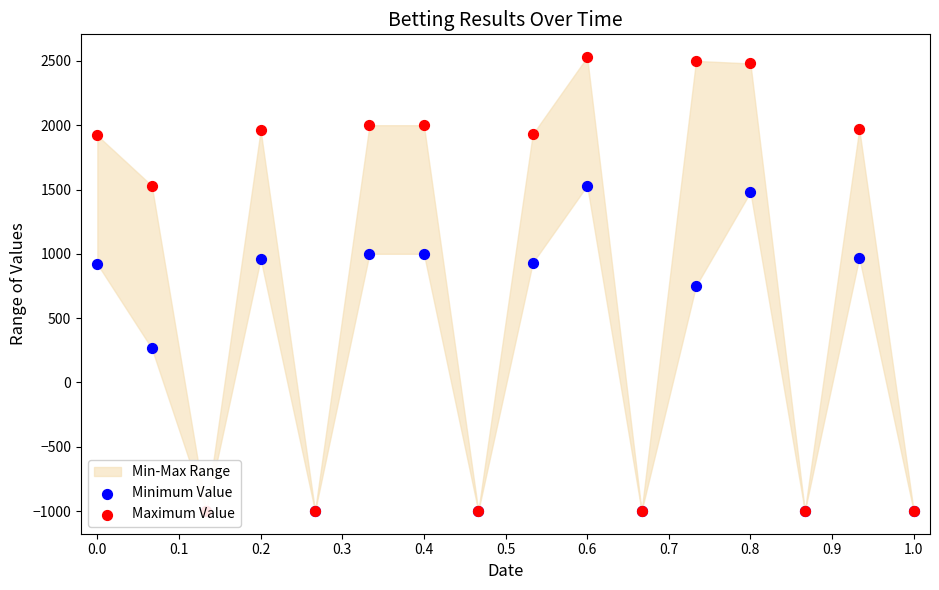

What is the total value across all series at 0.8?

3960